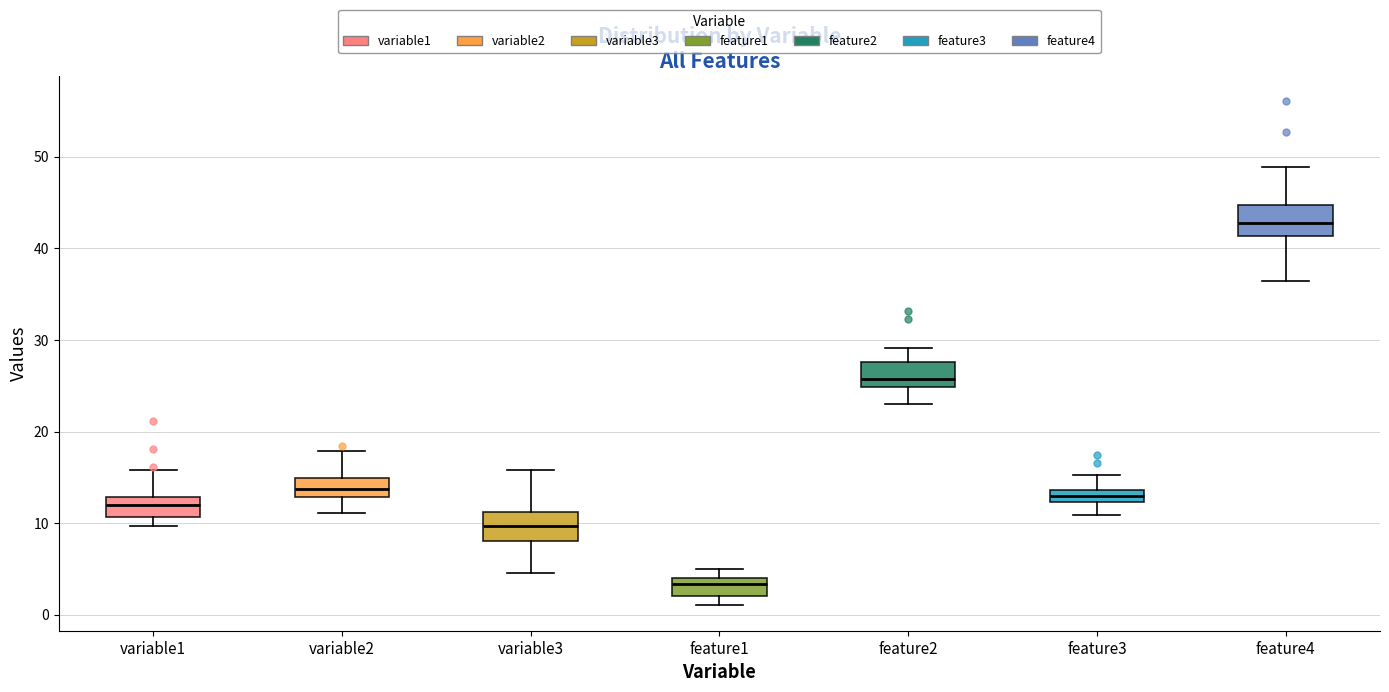

Where is the lower edge of the box for feature1 on the y-axis? The values are not printed on the chart, so give them approximately, as read against the axis.

2